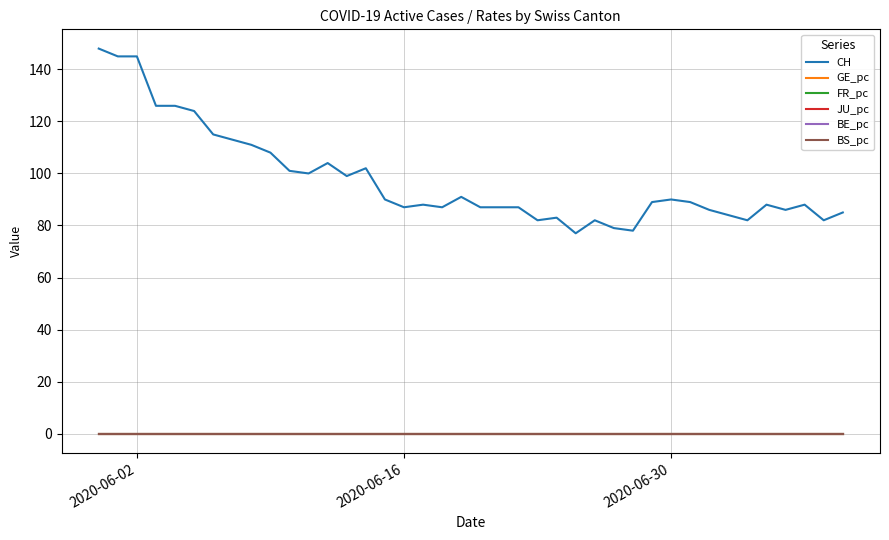

What is the maximum value shown in the chart?

148.0